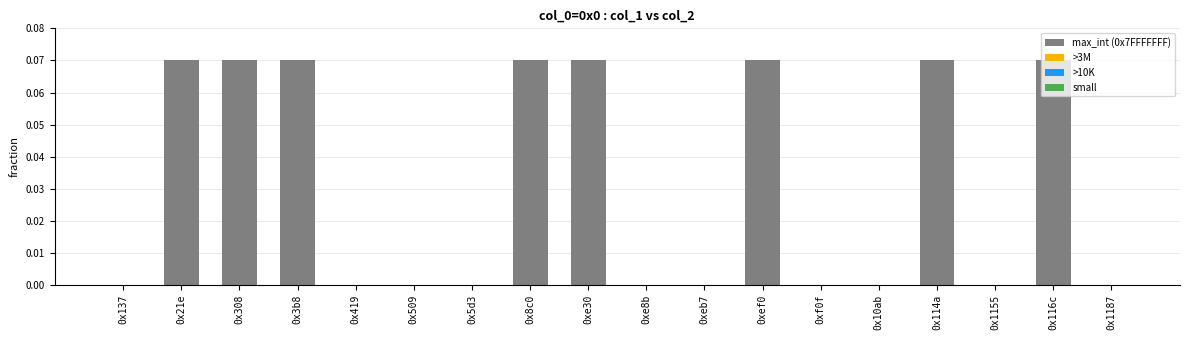

The chart shows a value of 0.0 at 0xe8b. True or false?

True